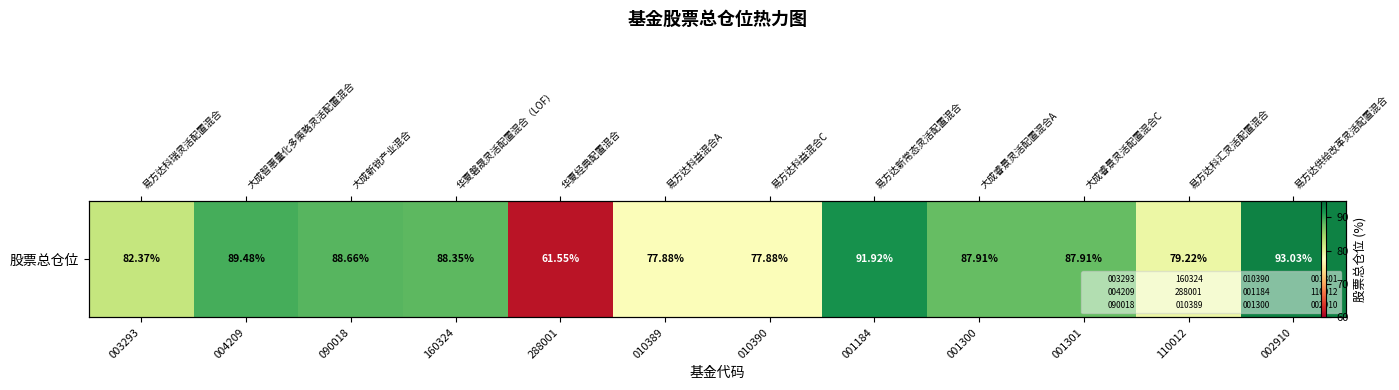

List the labels in order of value, smallest first.

288001, 010389, 010390, 110012, 003293, 001300, 001301, 160324, 090018, 004209, 001184, 002910